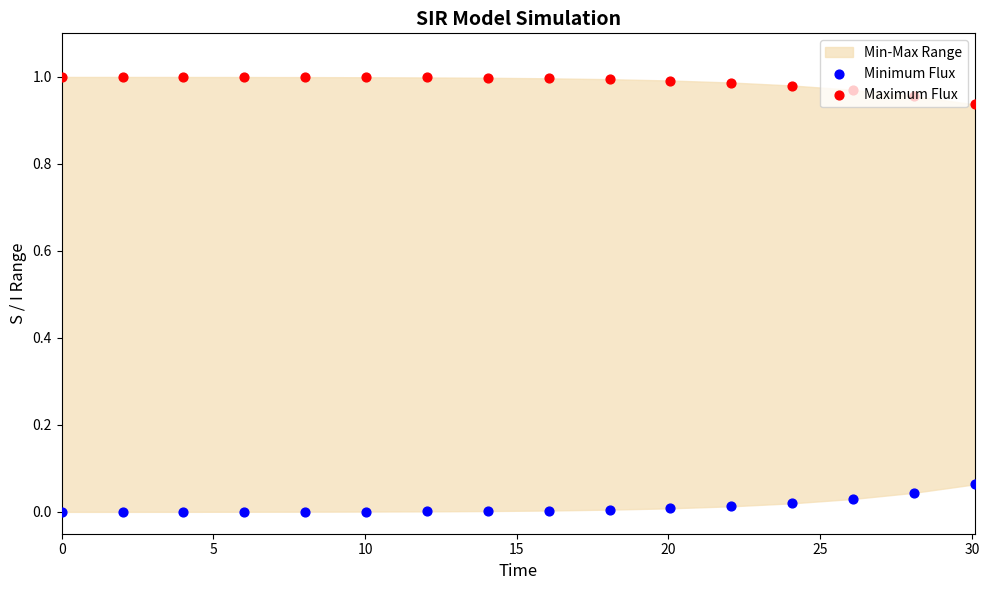

Which series contains the lowest Y value?

Minimum Flux